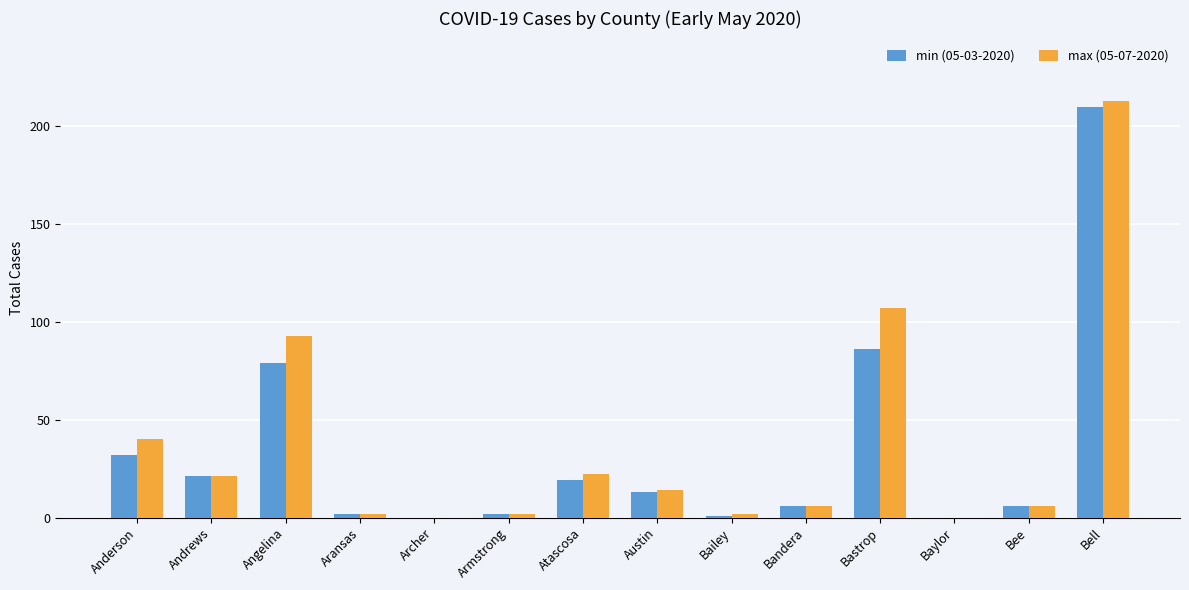

What is the total value across all series at Angelina?

172